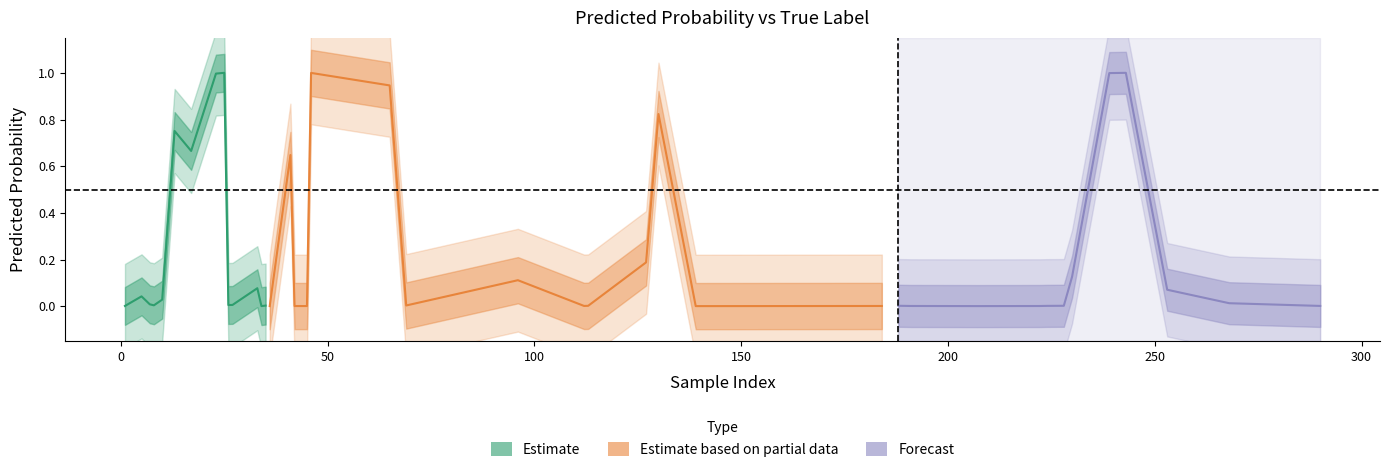

How many y_true values are between 0 and 1?

40